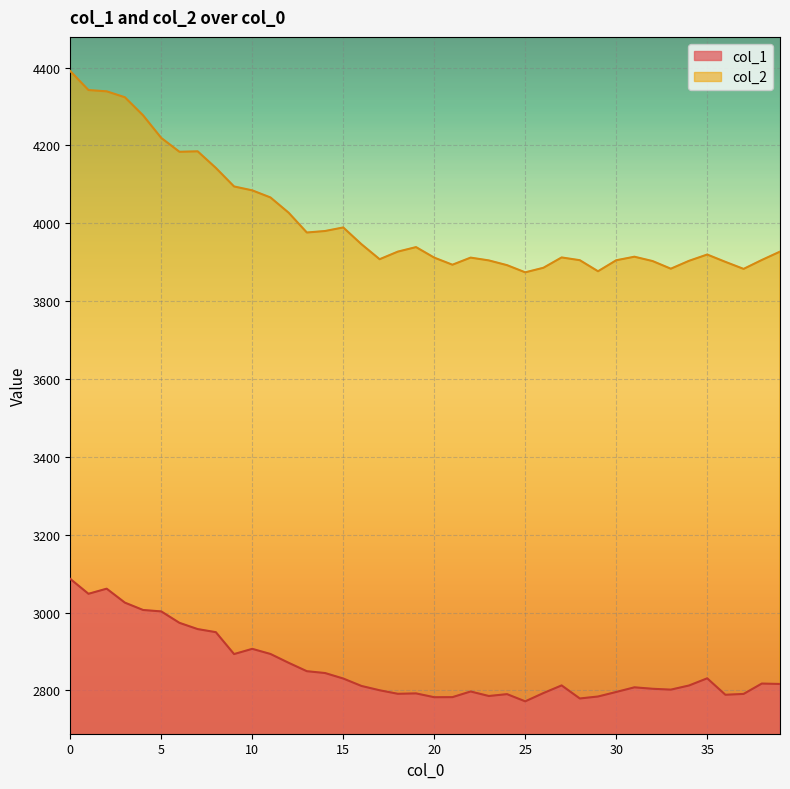

List the labels in order of col_1 value, largest first.

0, 2, 1, 3, 4, 5, 6, 7, 8, 10, 11, 9, 12, 13, 14, 35, 15, 38, 39, 27, 34, 16, 31, 32, 33, 17, 22, 30, 26, 19, 18, 37, 24, 36, 23, 29, 21, 20, 28, 25